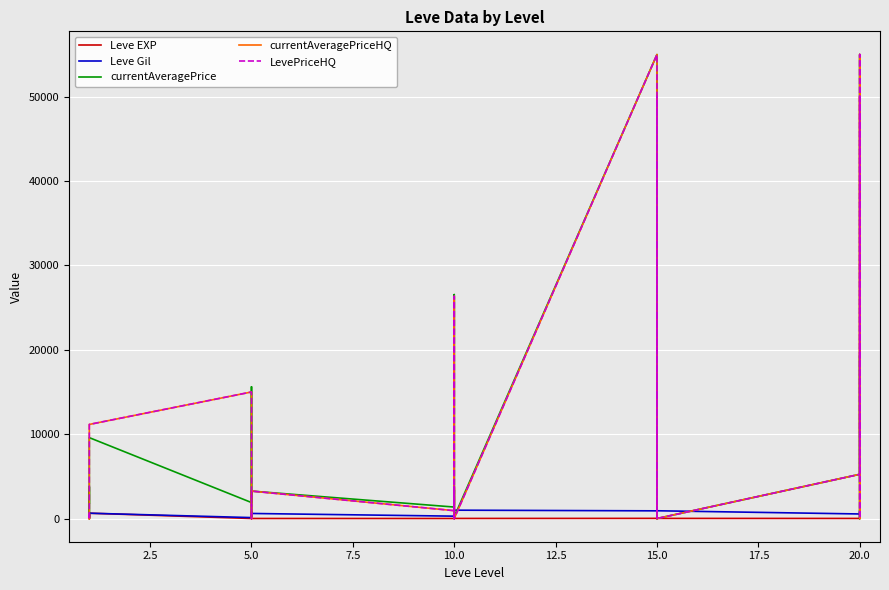

Count the number of data series in this chart.

5